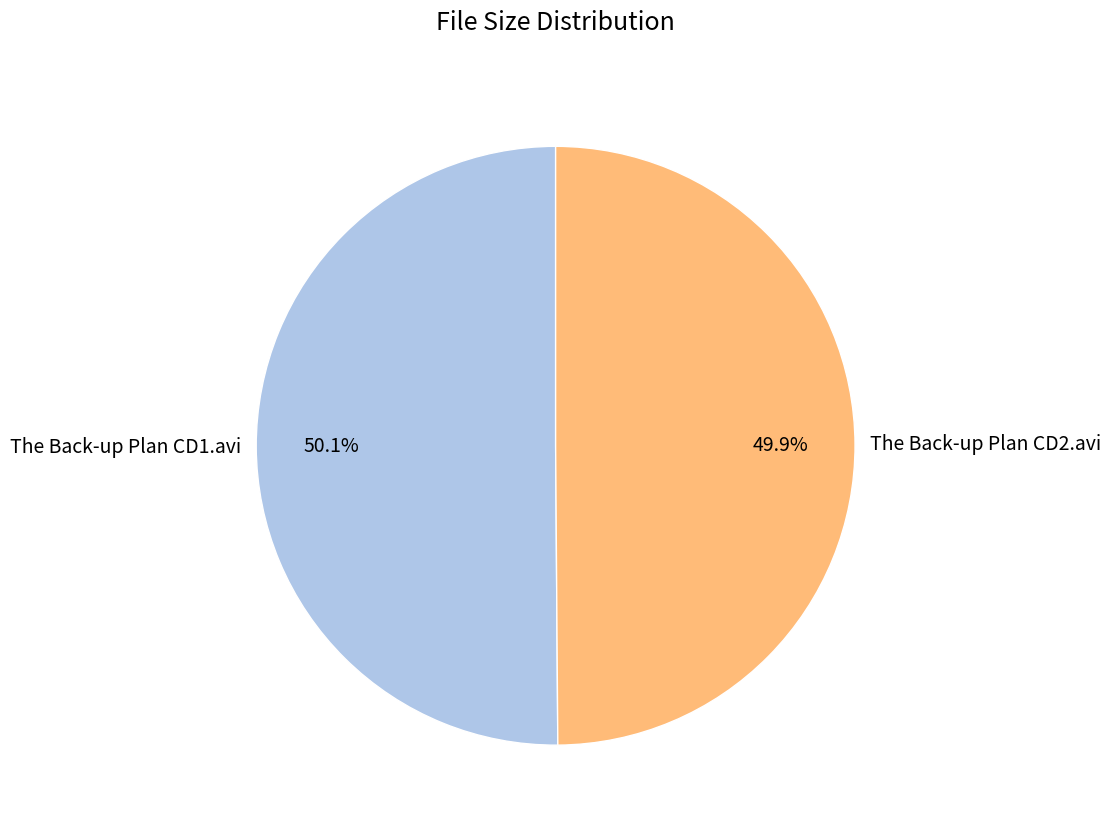

How much of the chart is everything except The Back-up Plan CD1.avi?

49.9%